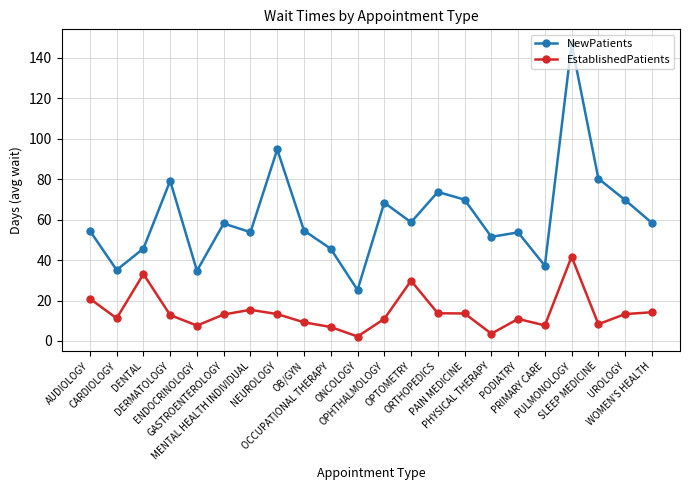

How many lines are shown in the chart?

2